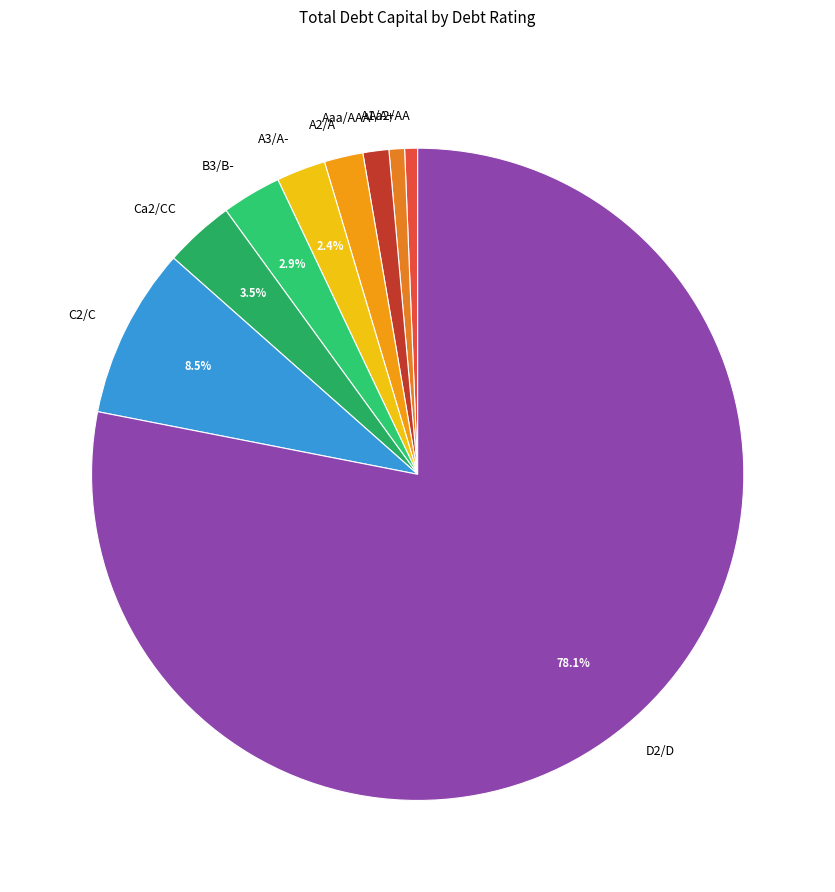

To the nearest percent, what is the difference between the B3/B- and A1/A+ slice percentages?

2%